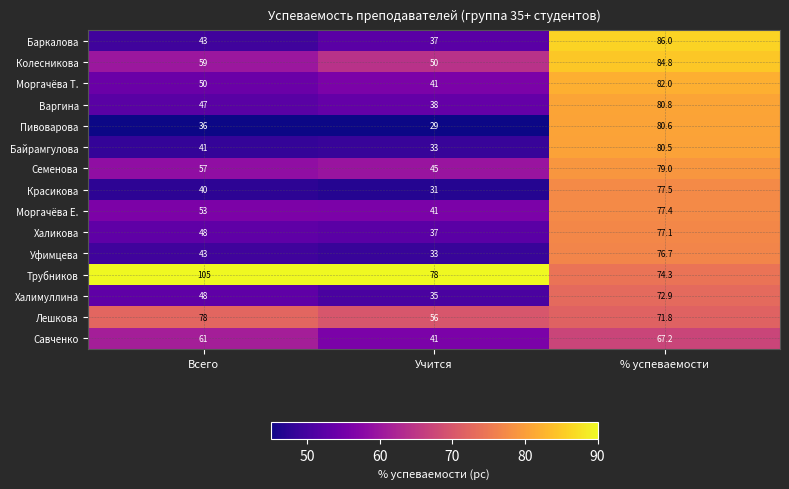

Where is Лешкова nearest to the value 67?

% успеваемости